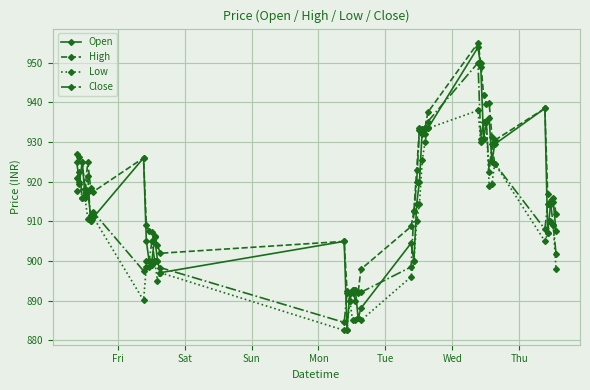

What is the difference between the second highest and second lowest values in the Close series?

45.2